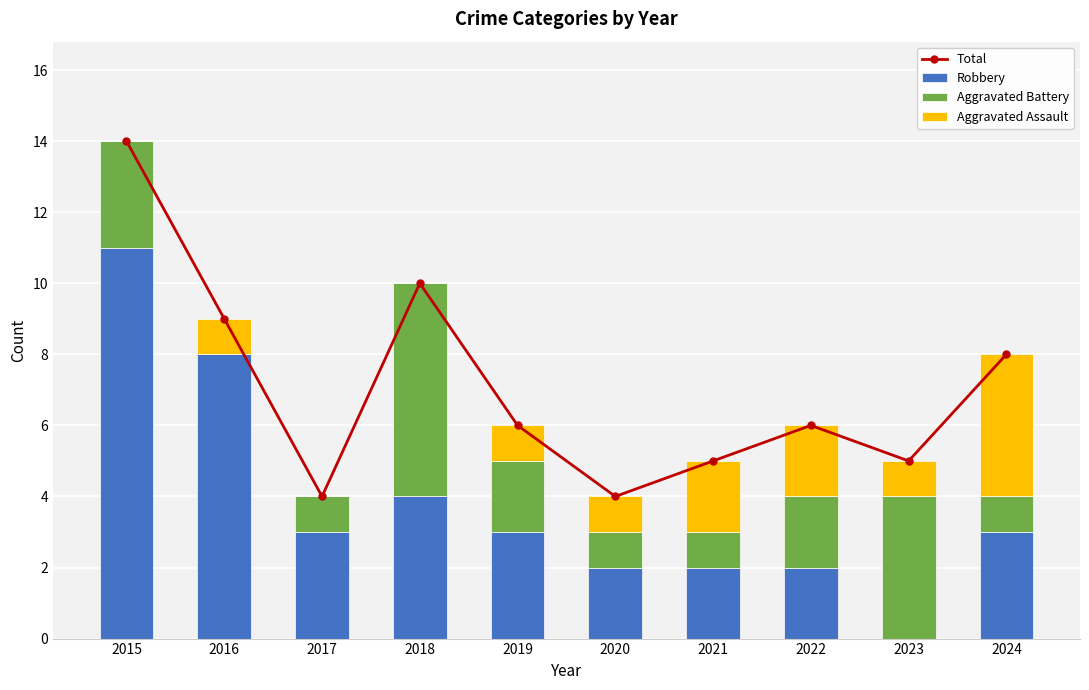

Which category has the highest value across all series?

2015